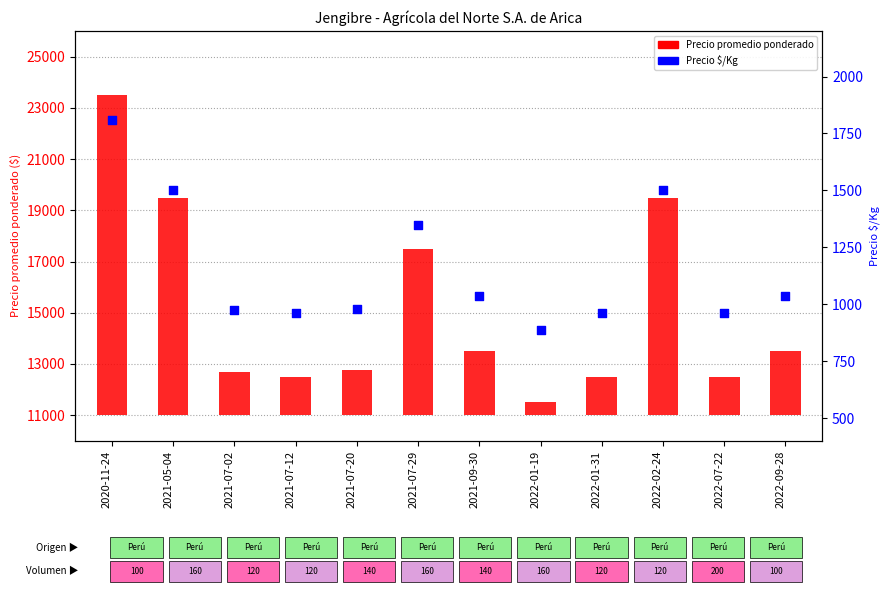

Which series has the largest total across all categories?

Precio promedio ponderado